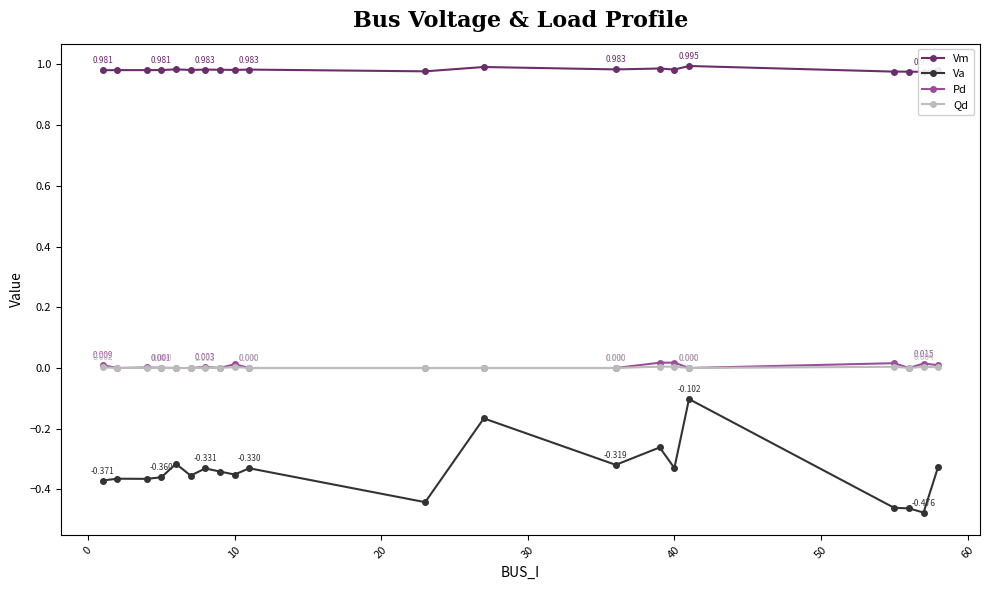

At how many categories does at least one series exceed 0?

20